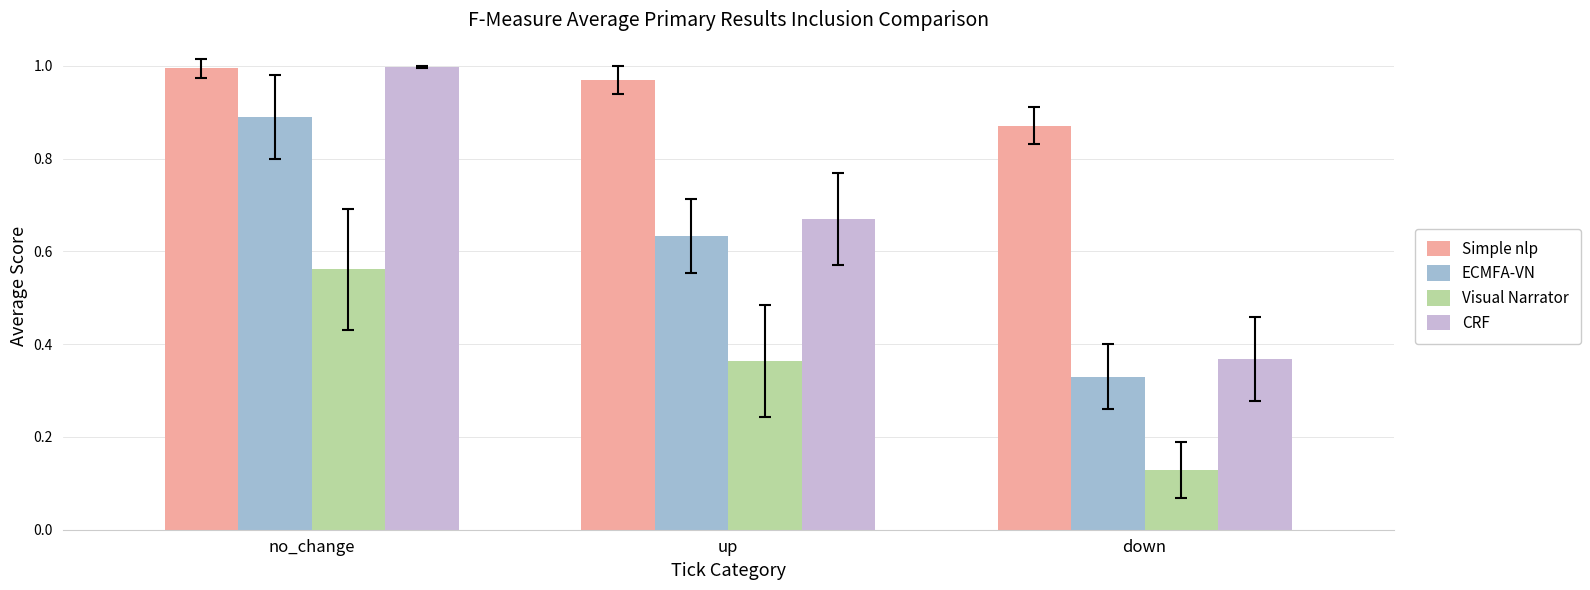

At which label does CRF reach its peak?

no_change